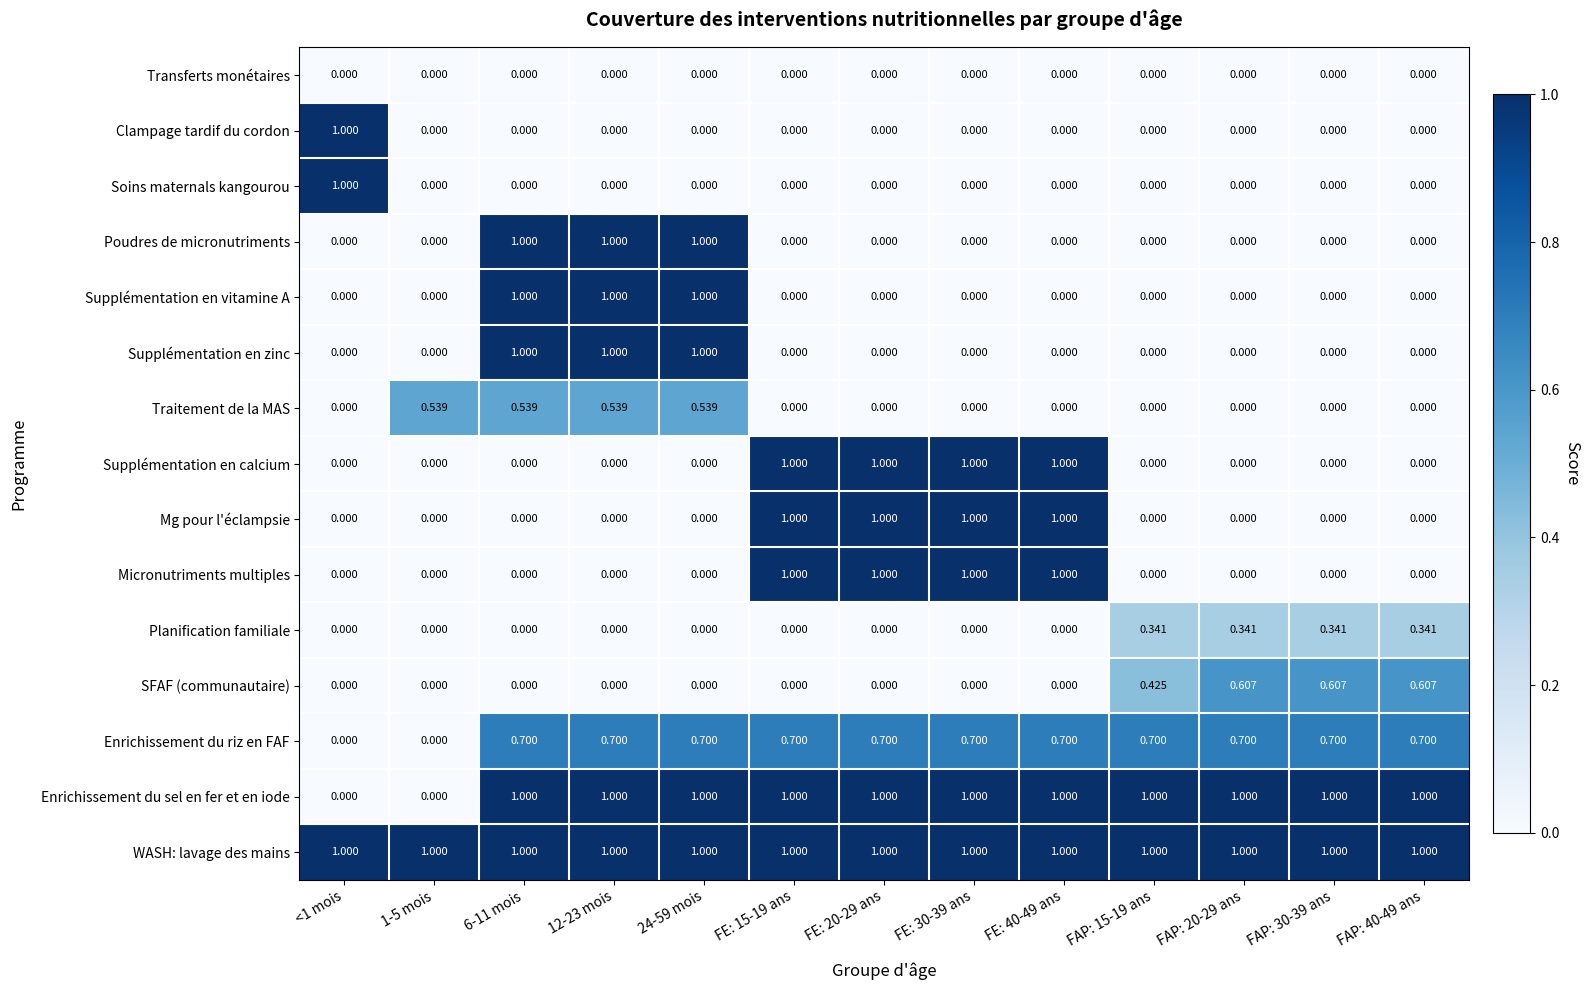

Which series has the largest total across all categories?

WASH: lavage des mains